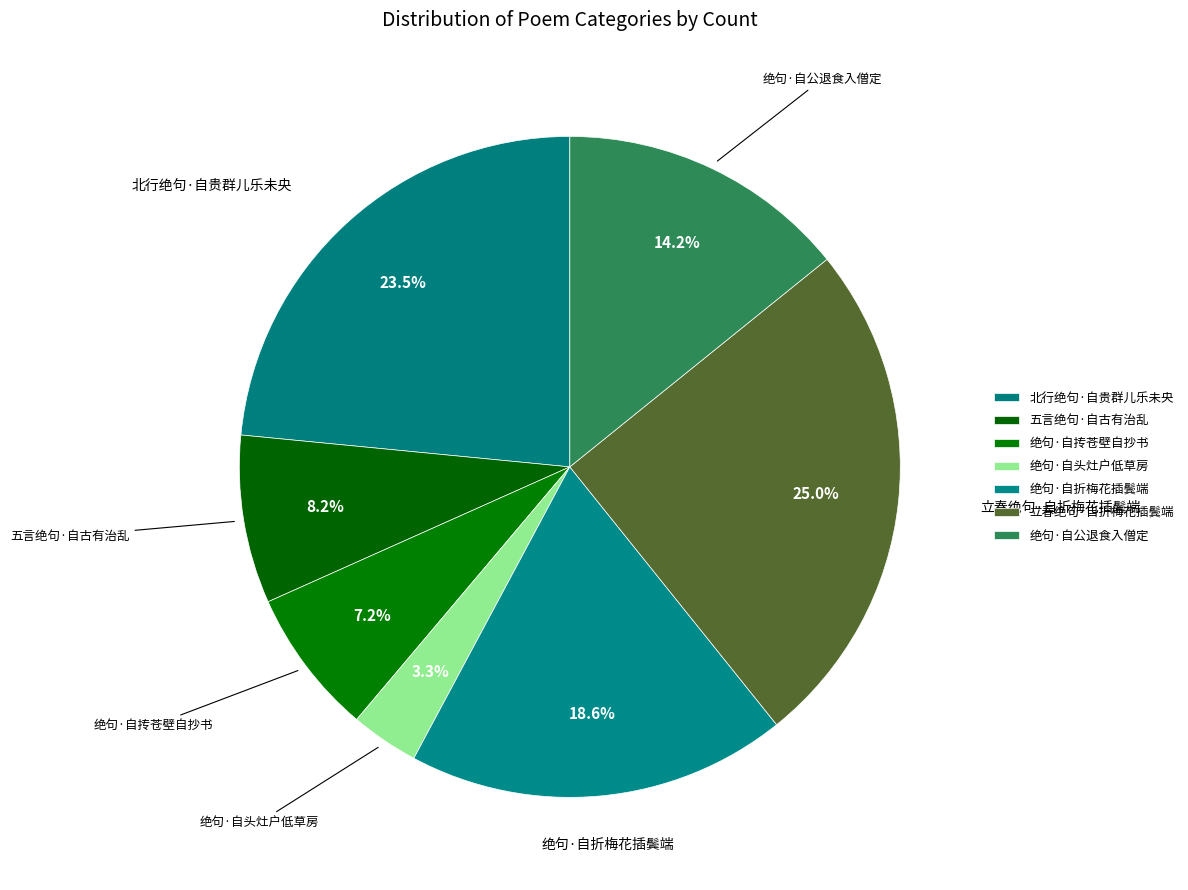

How many segments does this pie chart have?

7